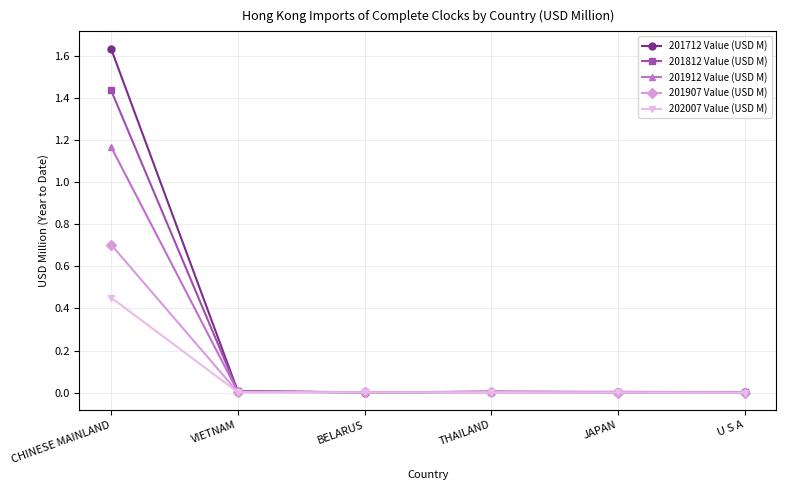

True or false: 201812 Value (USD M) has a value of 0.8 at CHINESE MAINLAND.

False